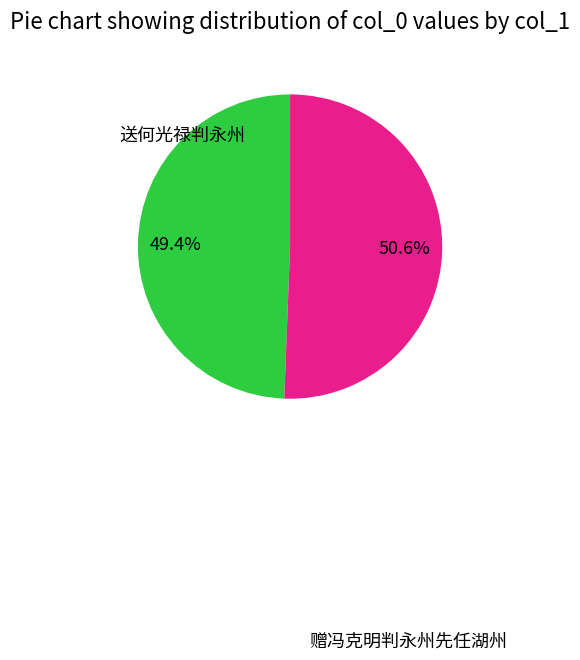

Is there a majority slice in this chart?

Yes